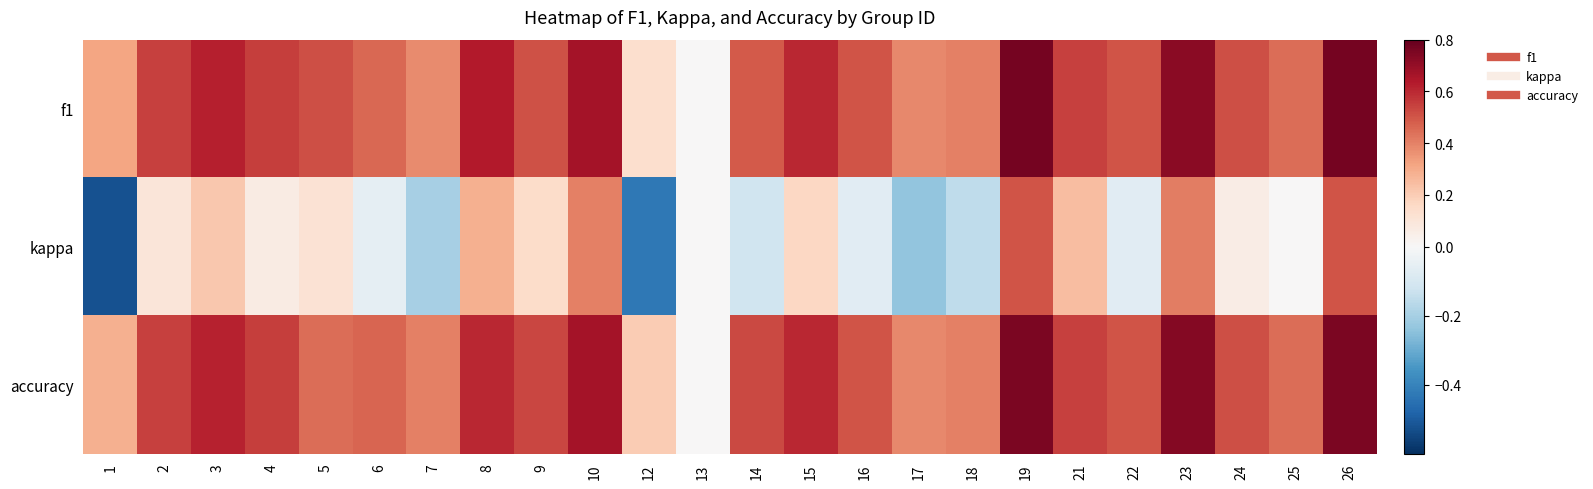

Between 22 and 16, which is larger?

22